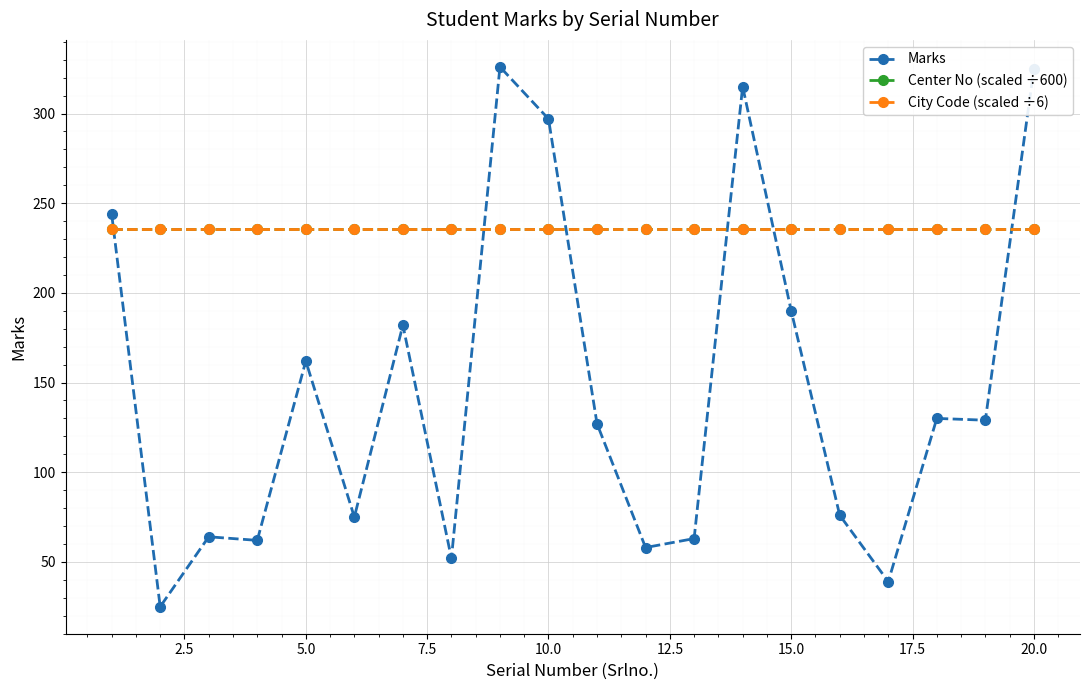

How many times do Center No (scaled ÷600) and Marks cross each other?

6